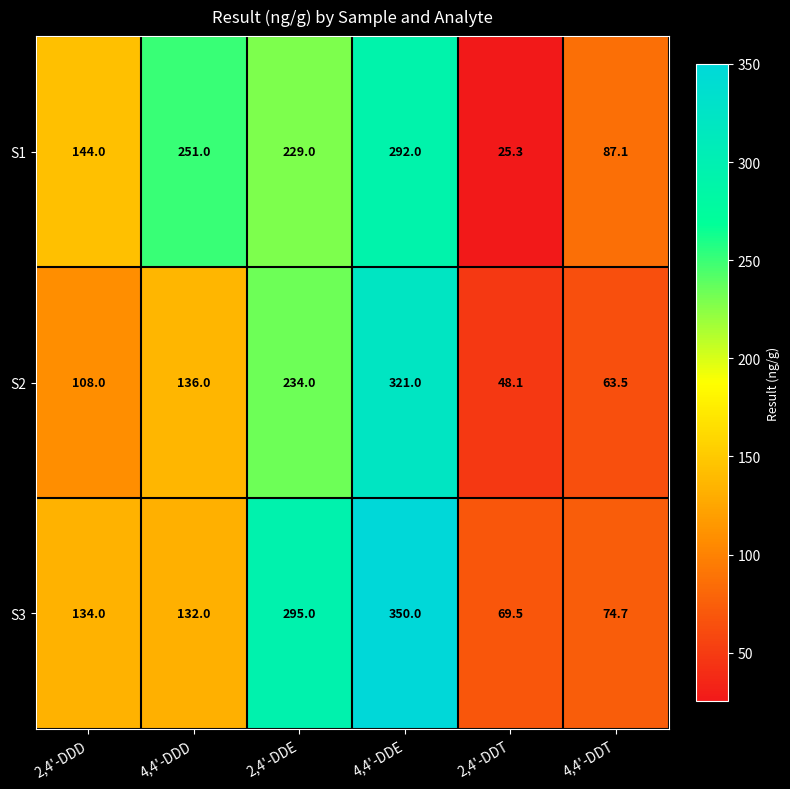

At which category does the chart reach its peak across all series?

4,4'-DDE